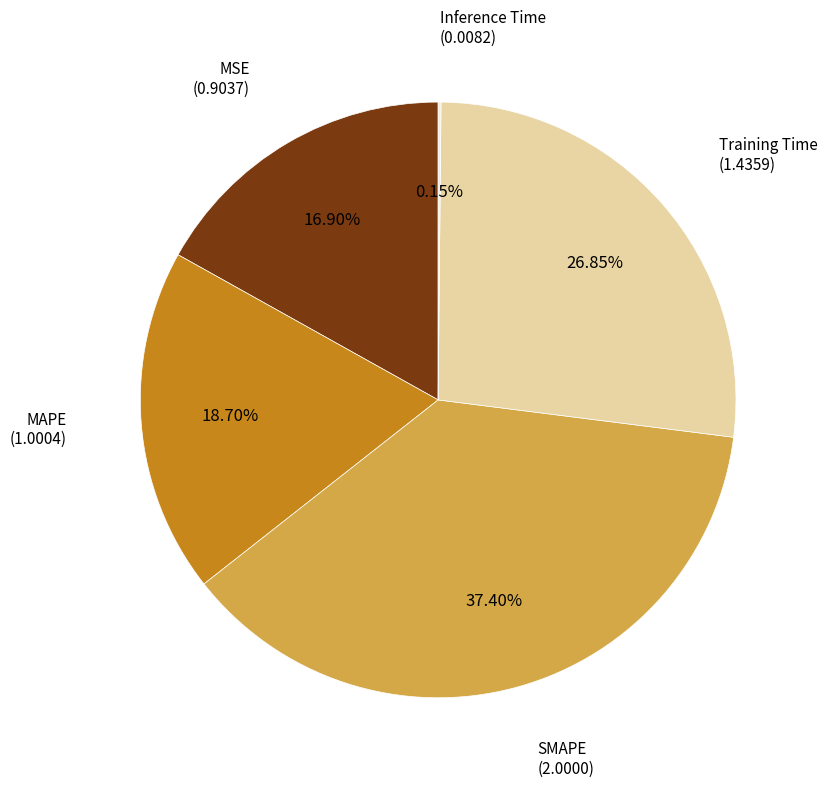

Does any single category account for the majority?

No